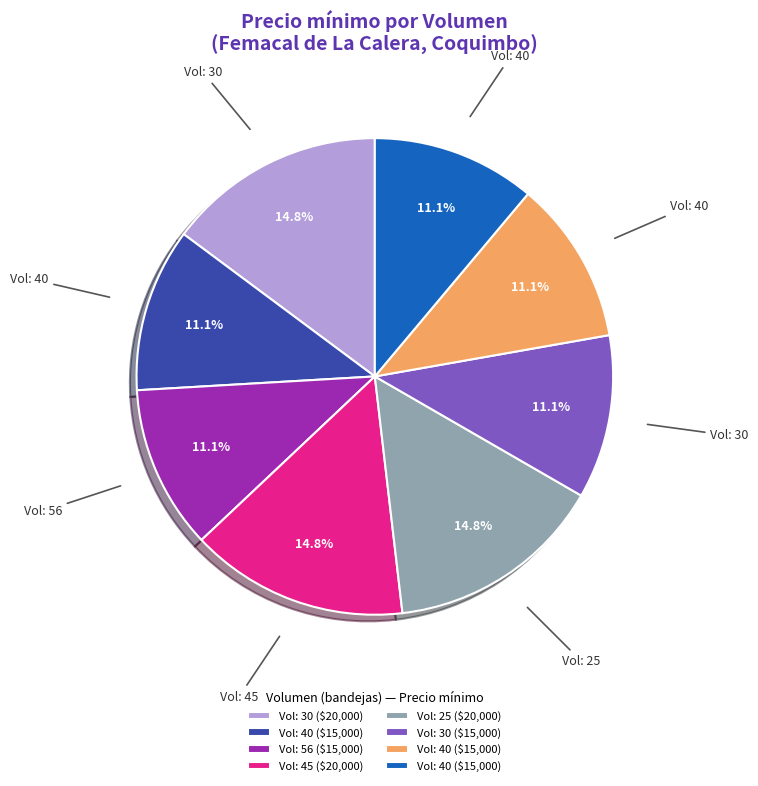

Is there any slice that represents more than half of the pie?

No